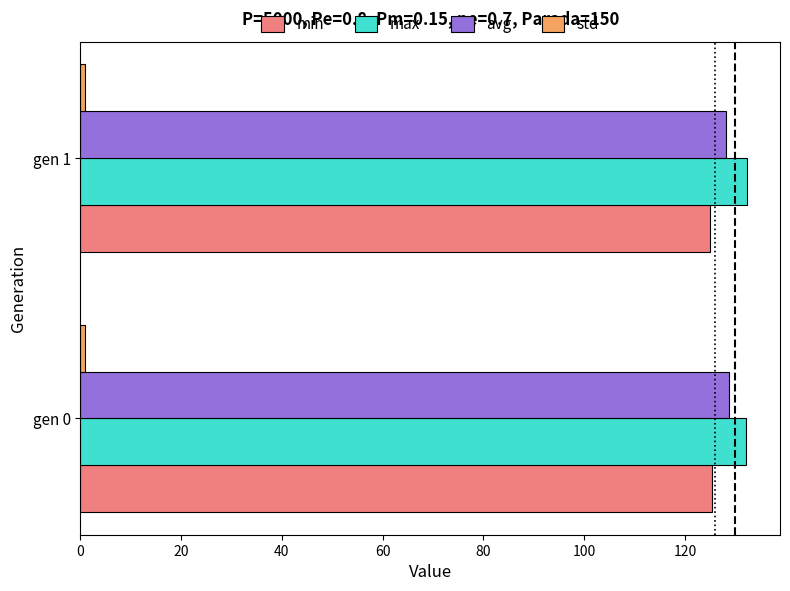

What is the minimum value shown in the chart?

1.0